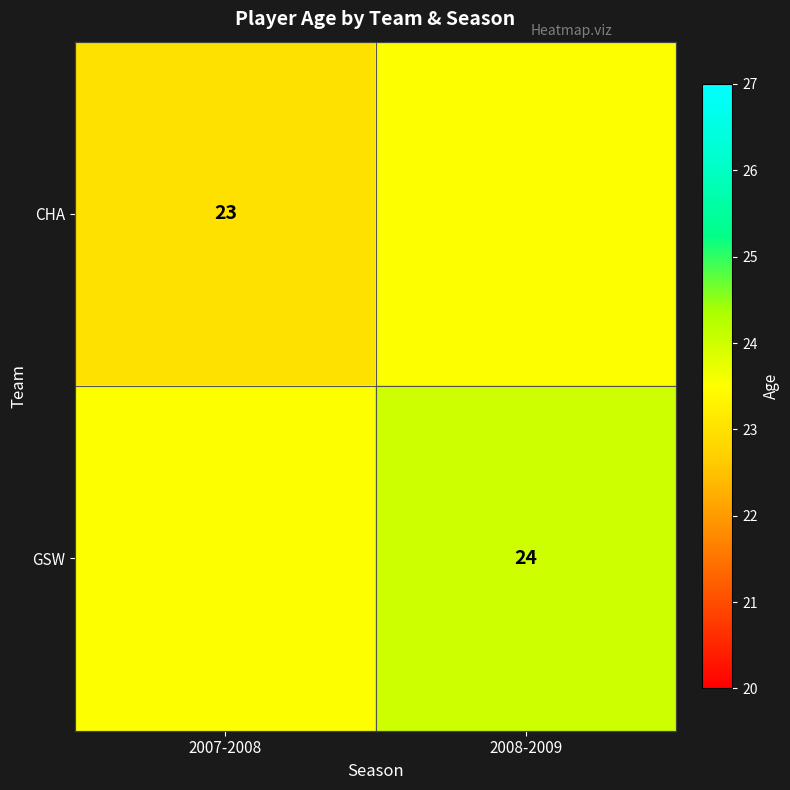

Is it true that GSW equals 9.3 at 2008-2009?

False